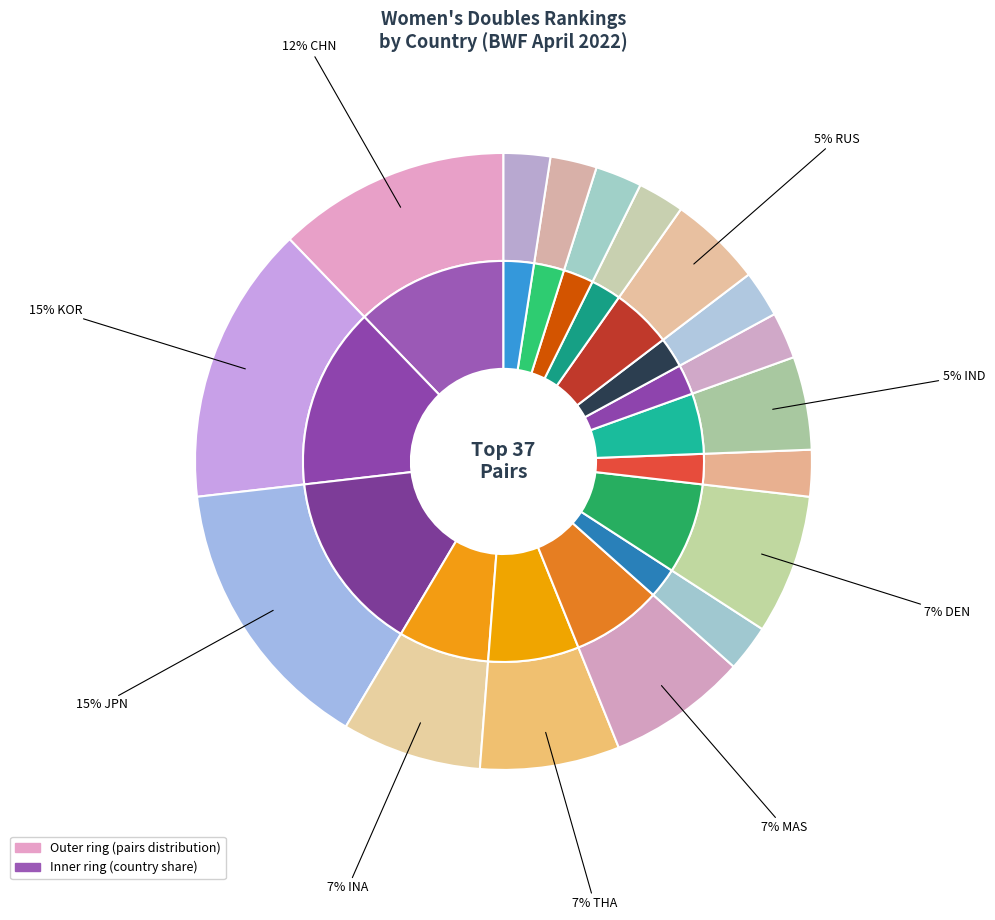

Does any single category account for the majority?

No